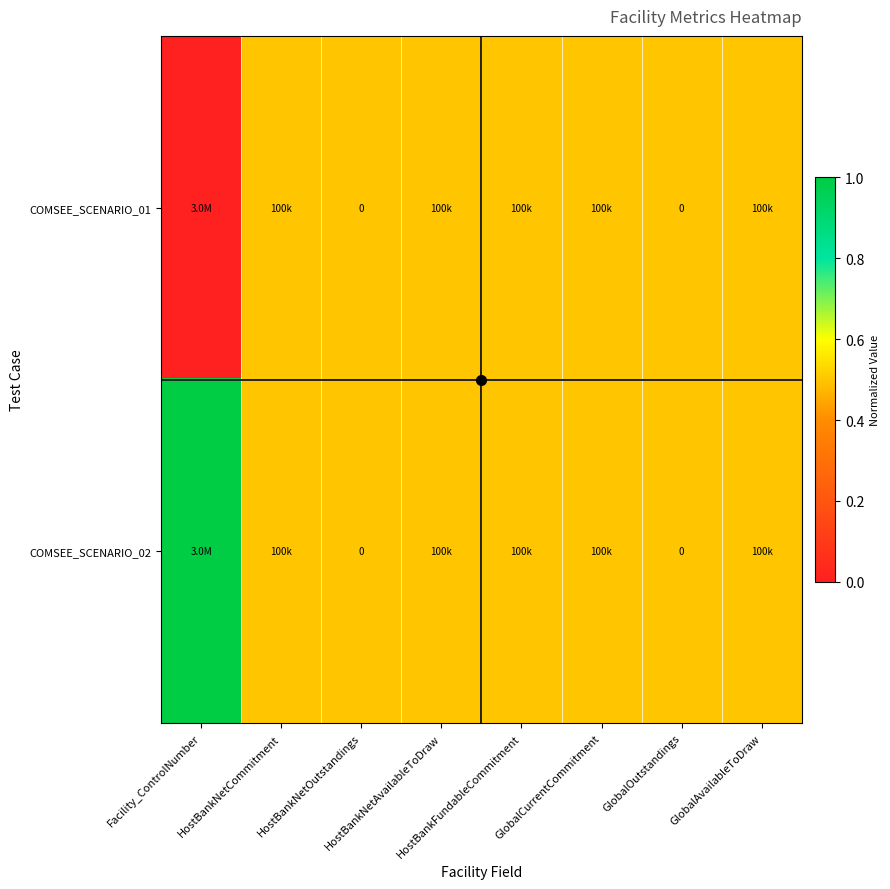

Is it true that COMSEE_SCENARIO_01 equals 0.2 at HostBankNetCommitment?

False